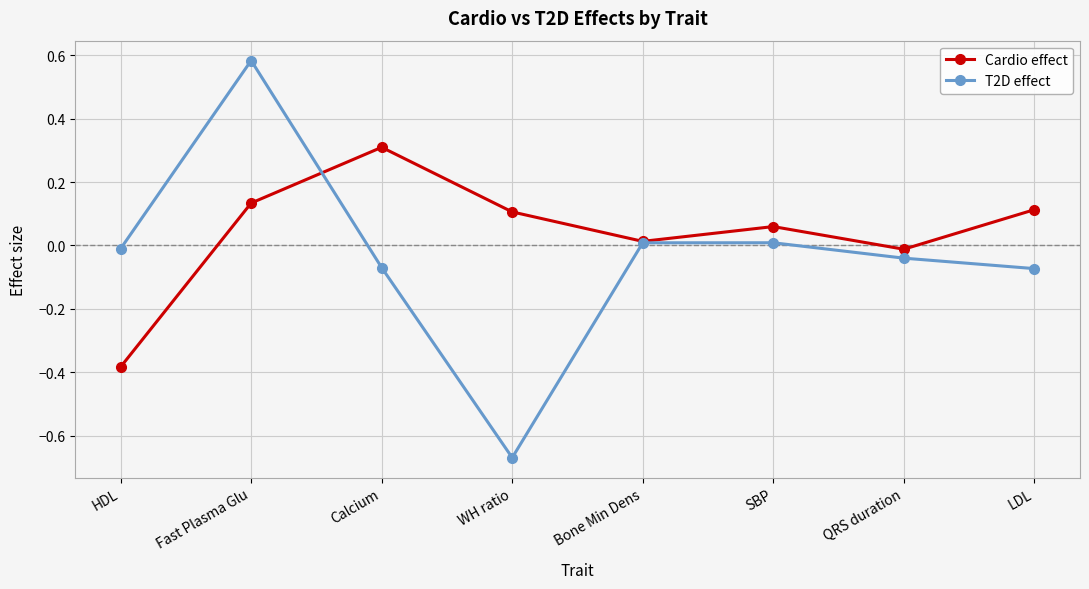

Which label corresponds to the smallest value in the chart?

WH ratio